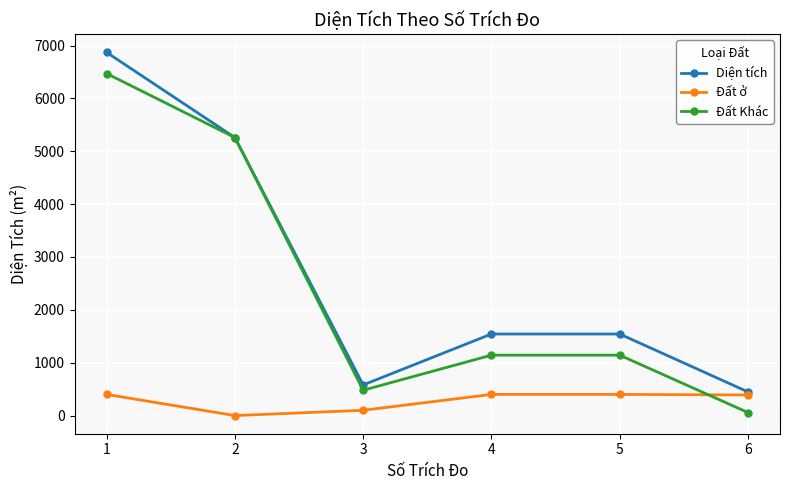

Is the value of Đất ở at 3 greater than the value of Đất Khác at 2?

No